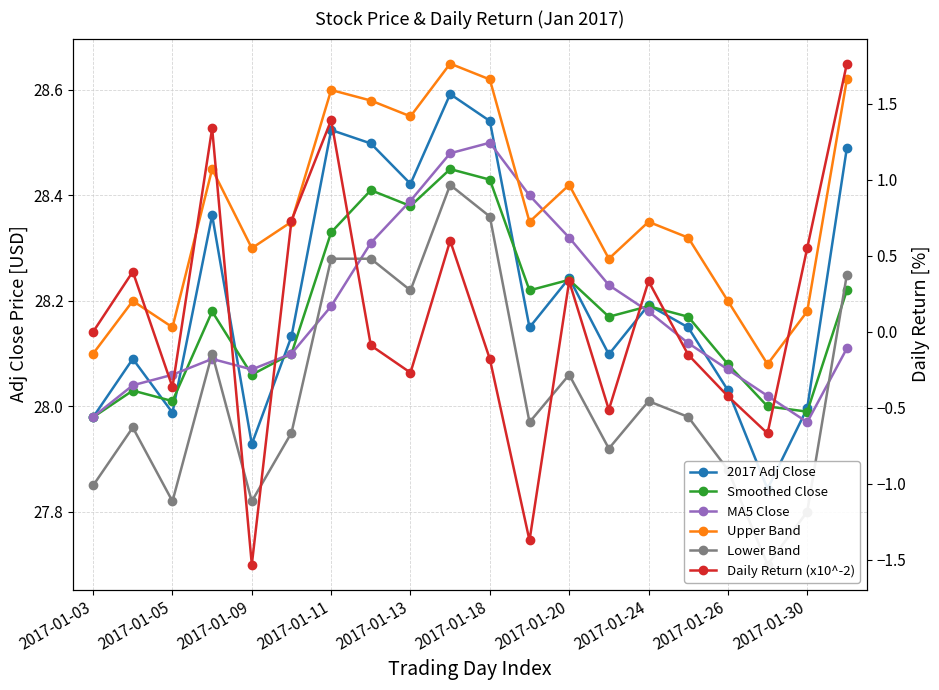

Where is Lower Band nearest to the value 28?

2017-01-24